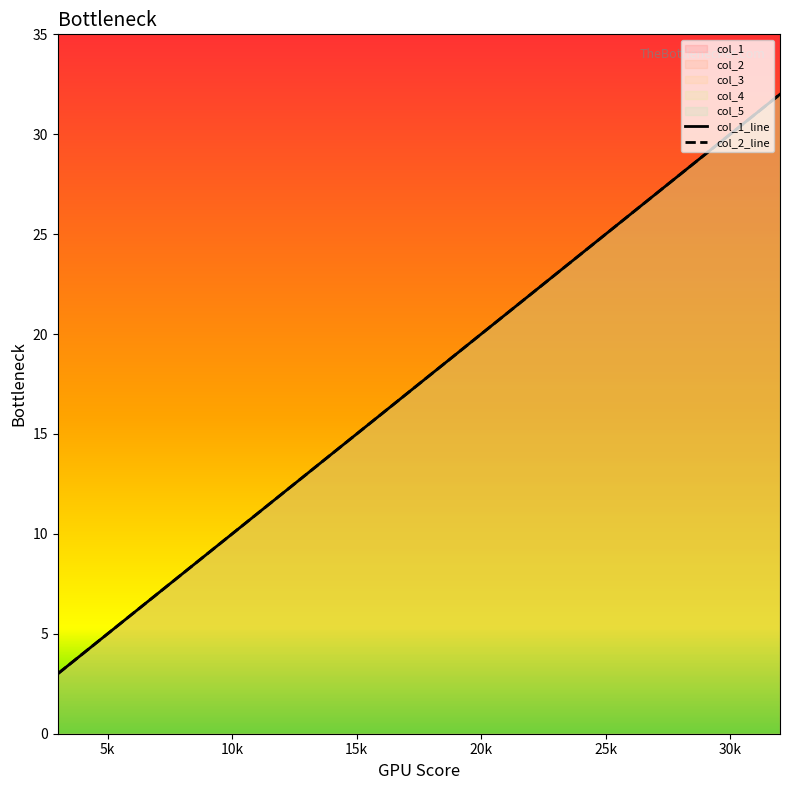

At which category is the sum across all series the highest?

16